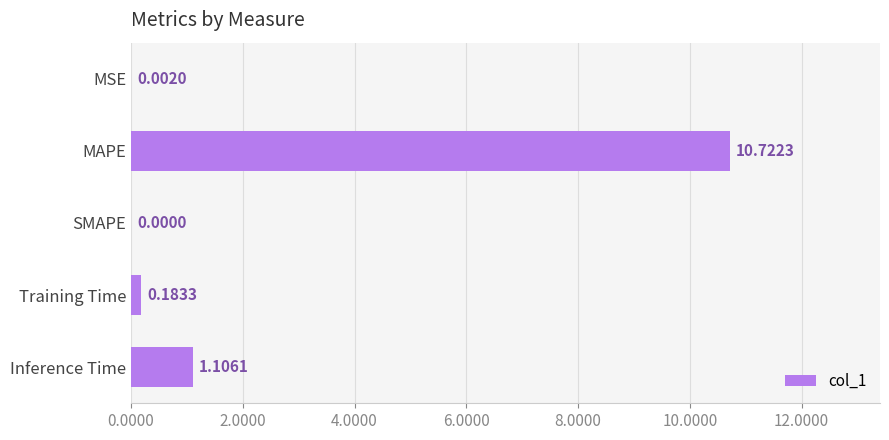

What is the maximum value shown in the chart?

10.7